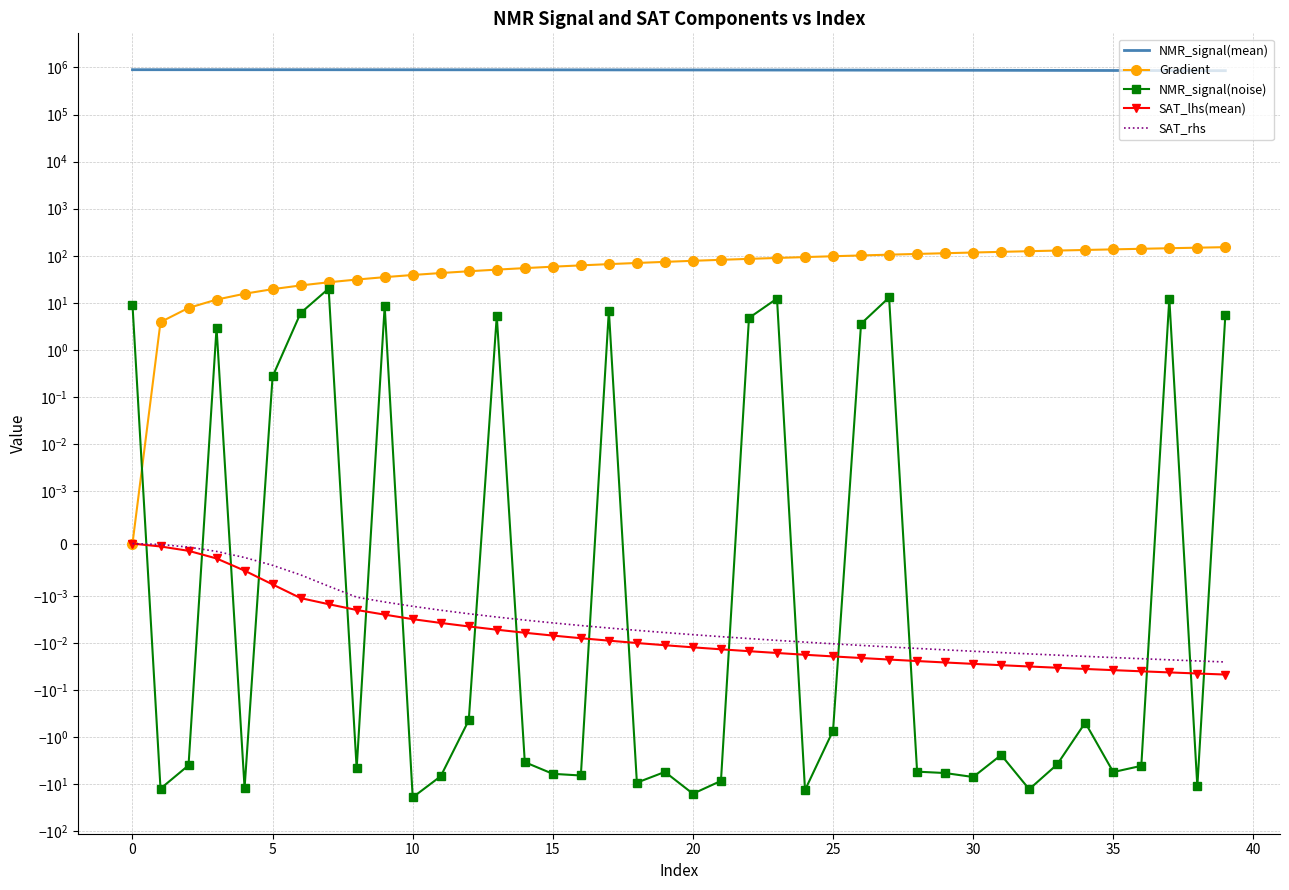

Which category has the lowest value in the SAT_lhs(mean) series?

39